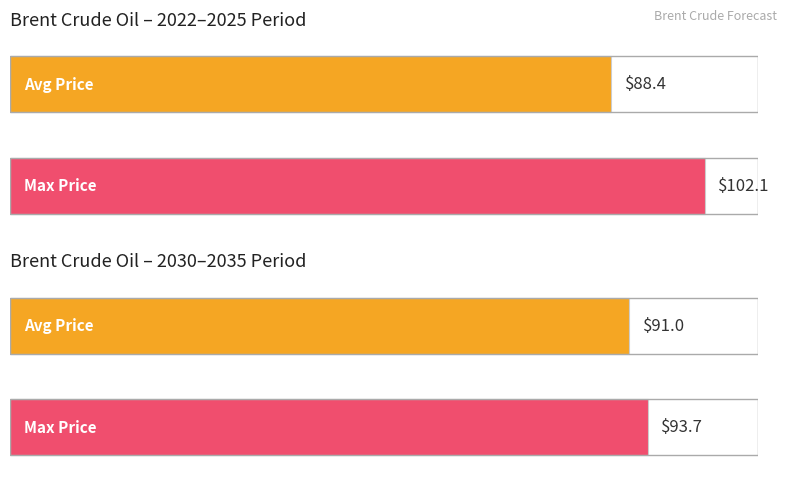

How many bars are there in total?

4